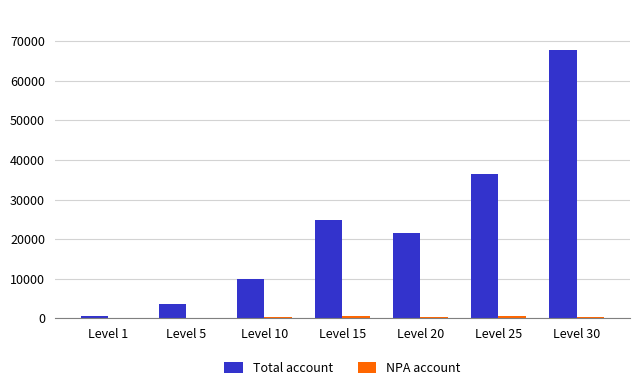

The value of Total account at Level 5 is 3600. True or false?

True